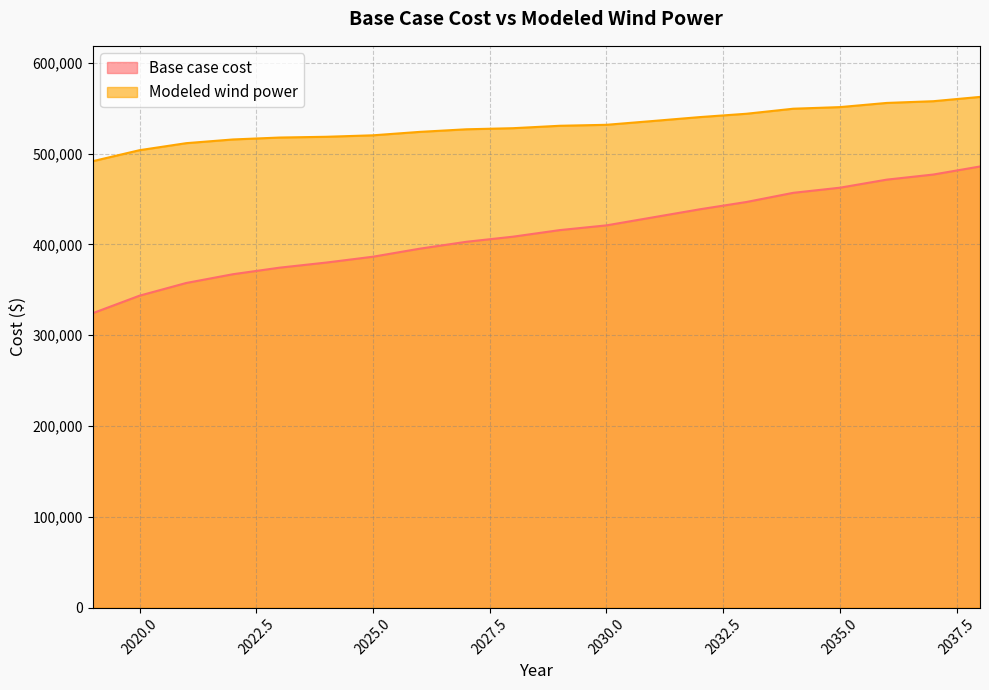

What is the lowest value of the Base case cost series?

324269.3